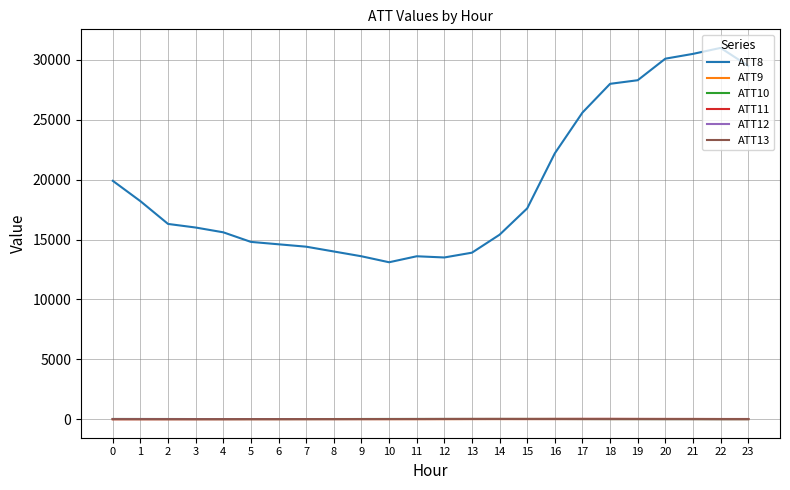

What is the maximum value shown in the chart?

31000.0